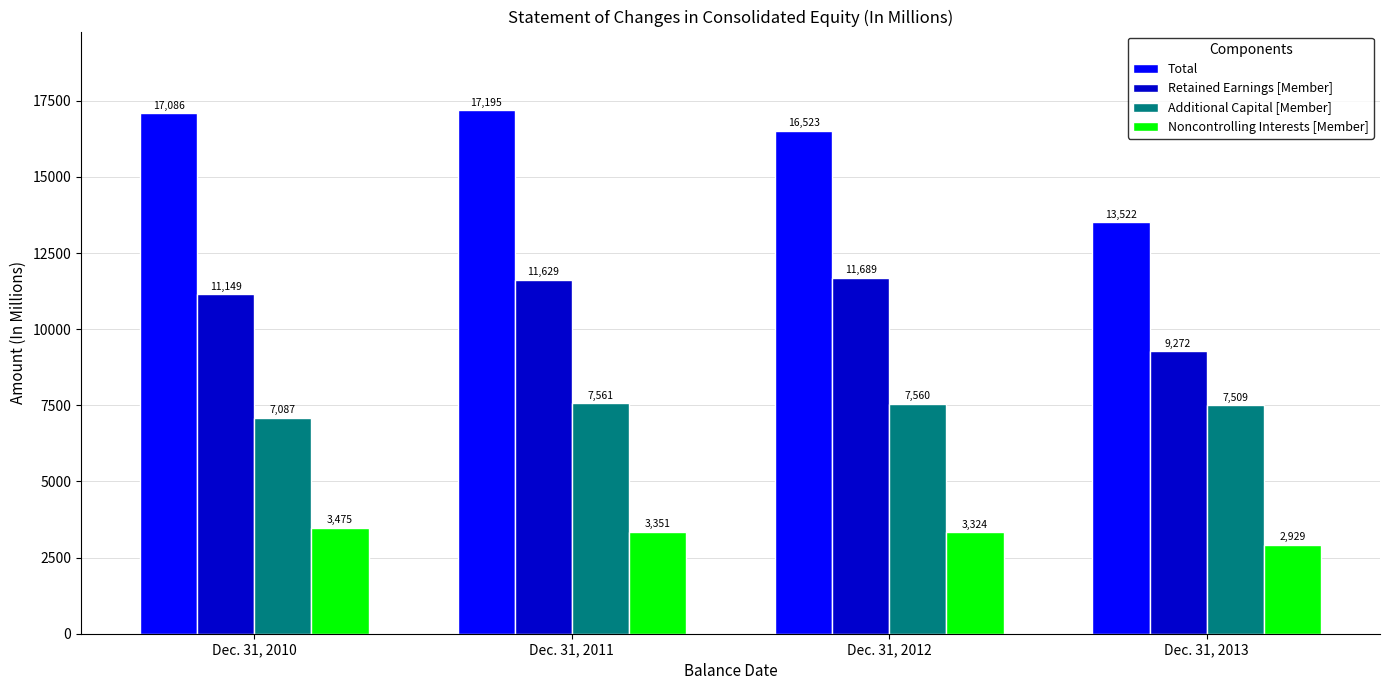

At which category is the sum across all series the highest?

Dec. 31, 2011